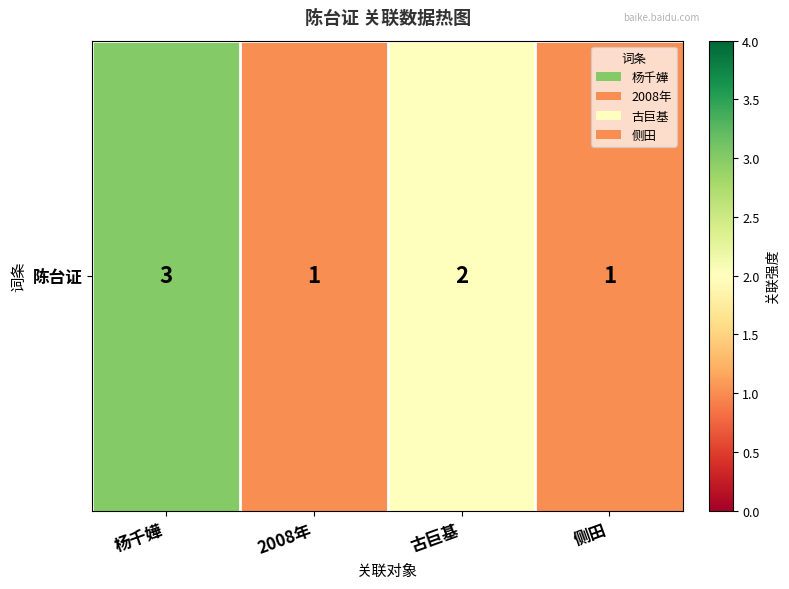

How many values are between 1 and 3?

4